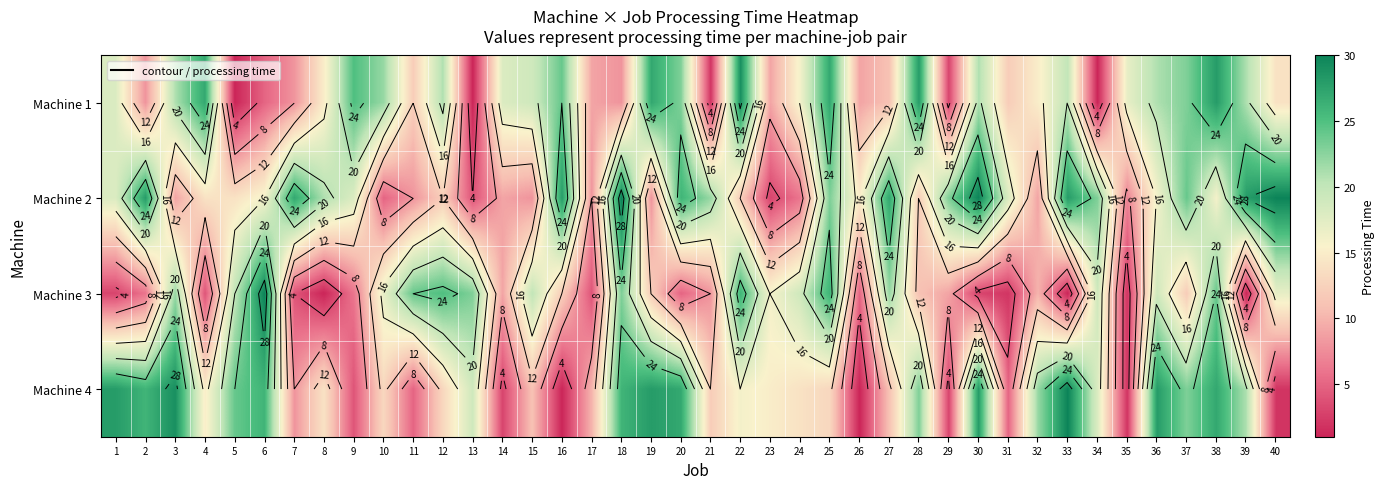

Is it true that Machine 3 equals 30 at 6?

True